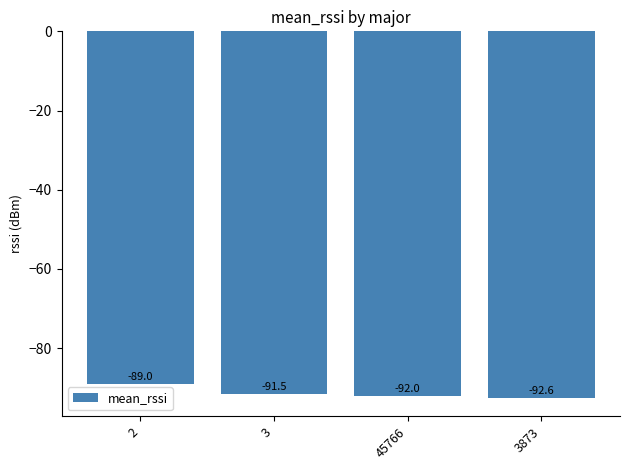

The value at 45766 is -92.0. True or false?

True